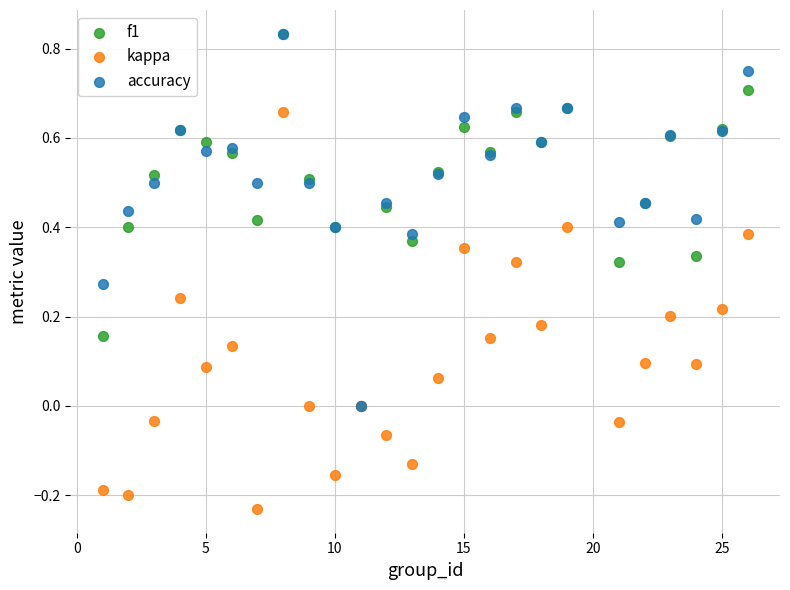

What are all the series names shown in the legend?

f1, kappa, accuracy